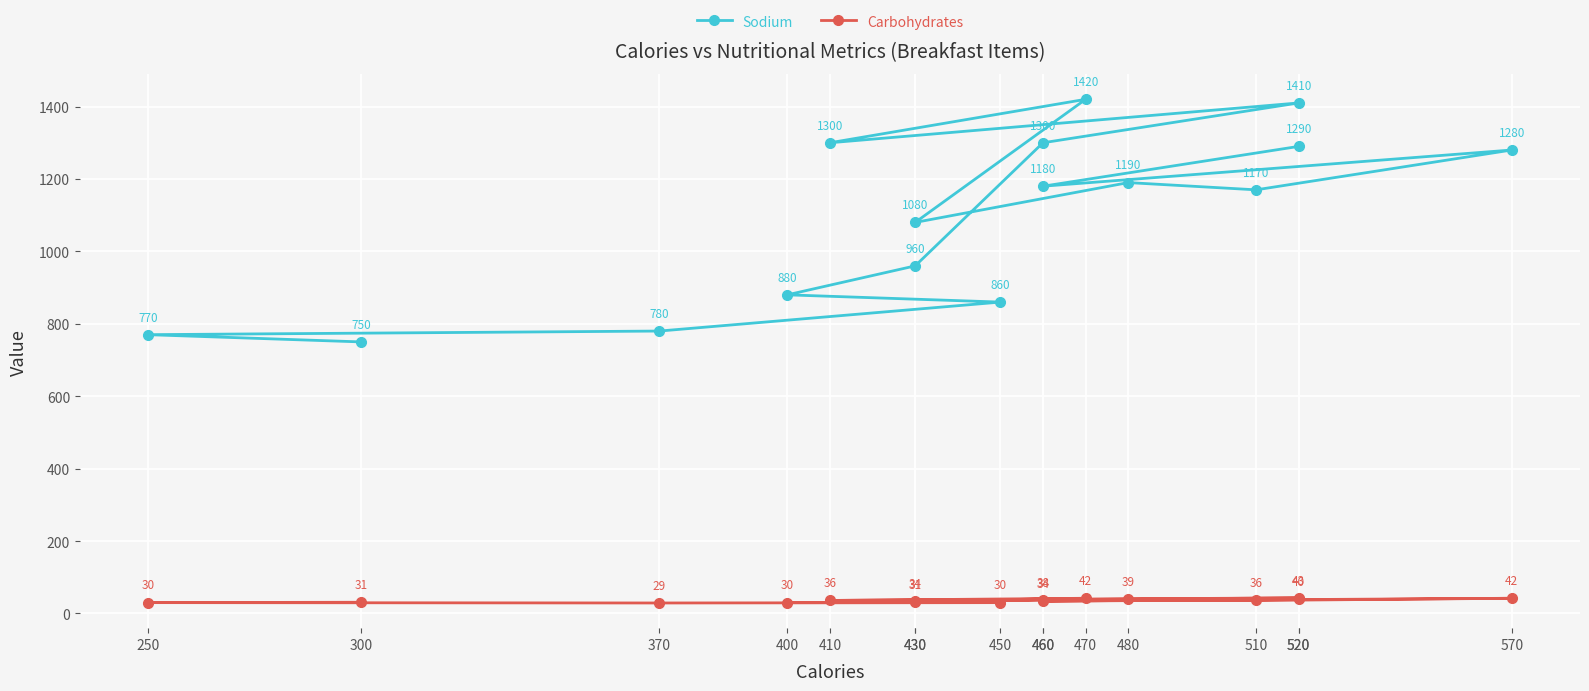

What is the difference between the highest and lowest values at 430?

929